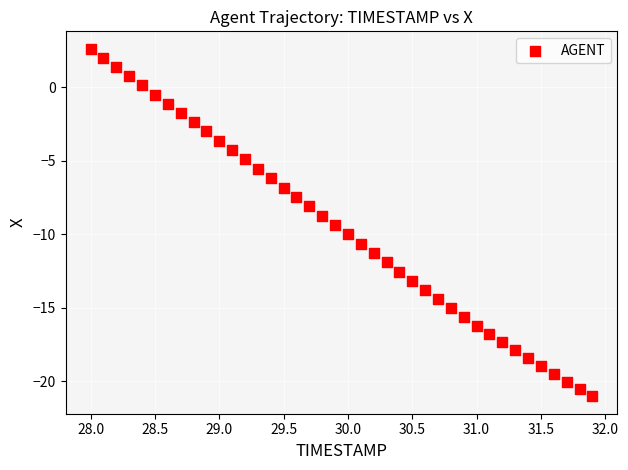

What is the range of Y values (max minus min)?

23.6